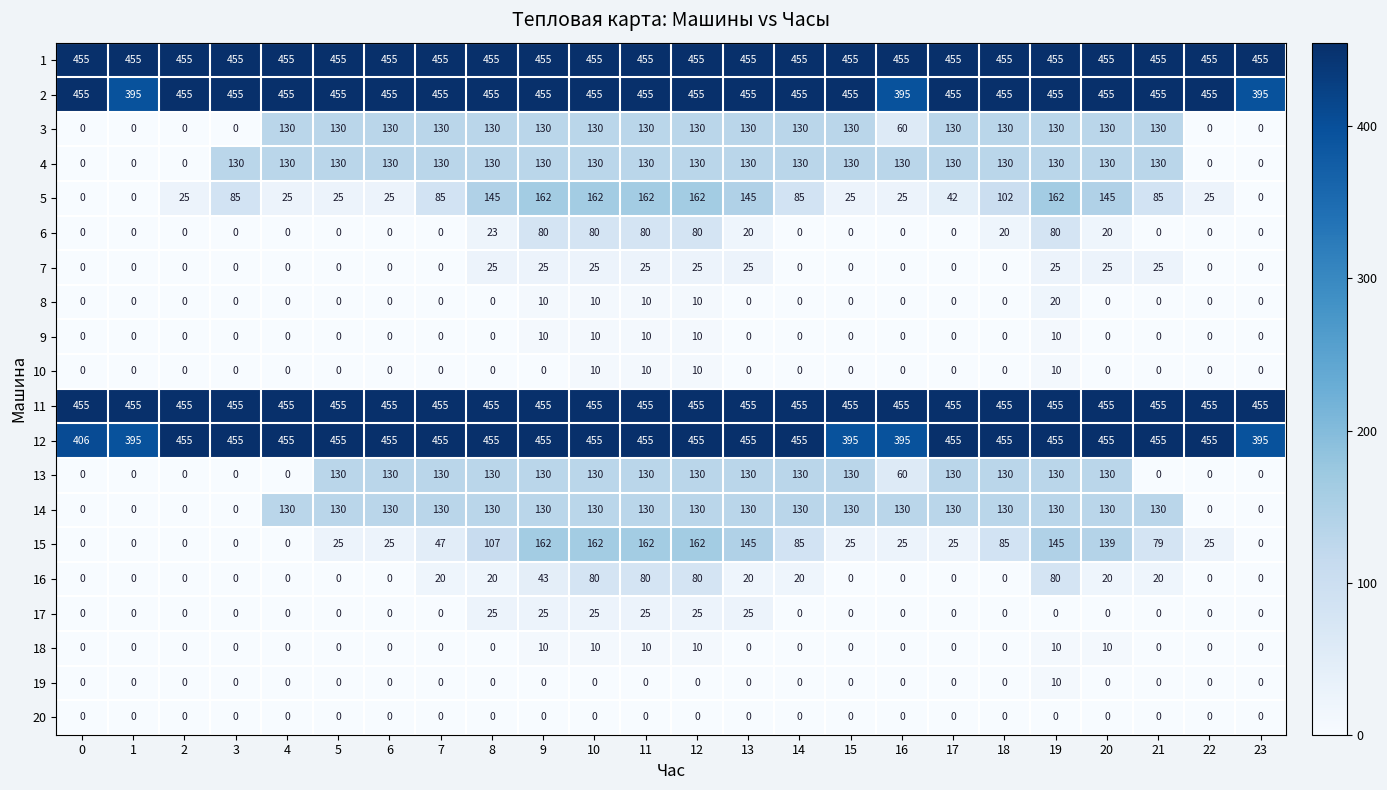

Count the number of data series in this chart.

20